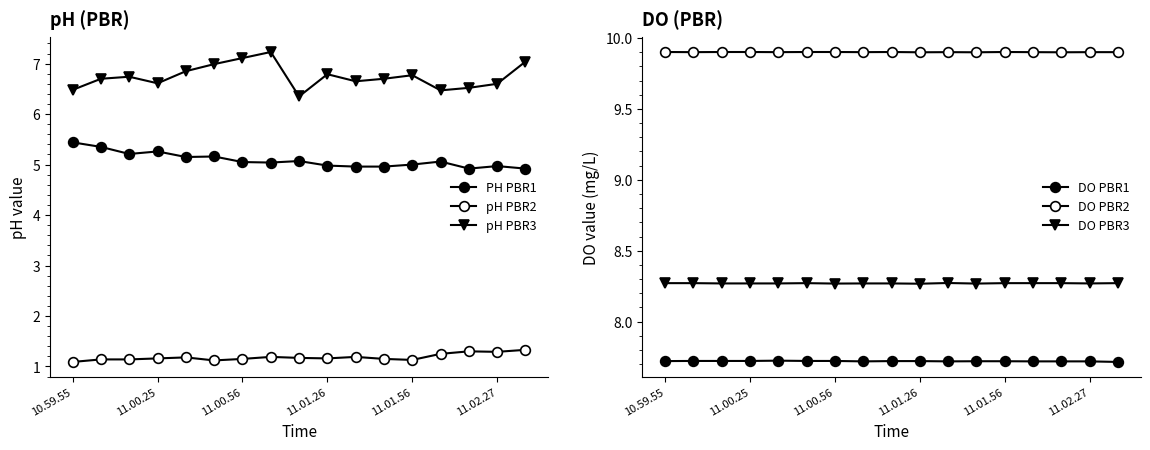

What is the difference between the highest and lowest values at 11.00.25?

8.7